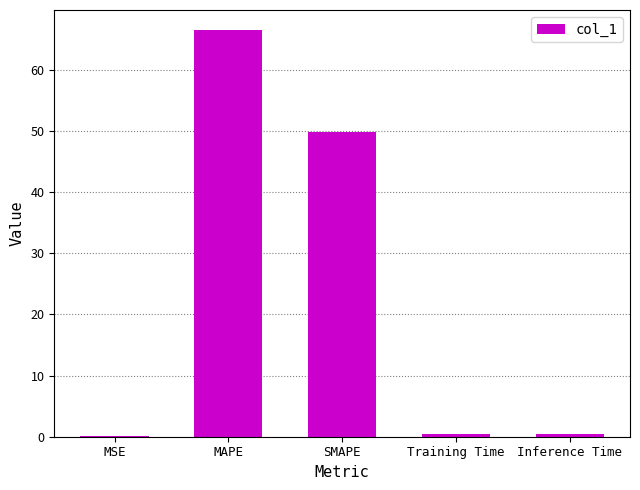

What is the maximum value shown in the chart?

66.5